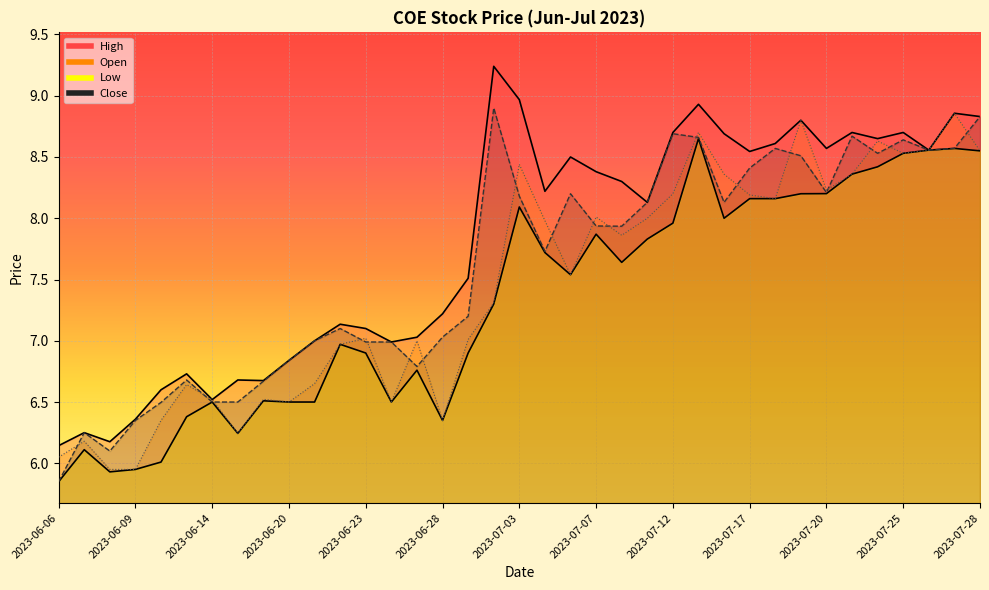

Between 2023-07-03 and 2023-07-12, which is larger?

2023-07-03